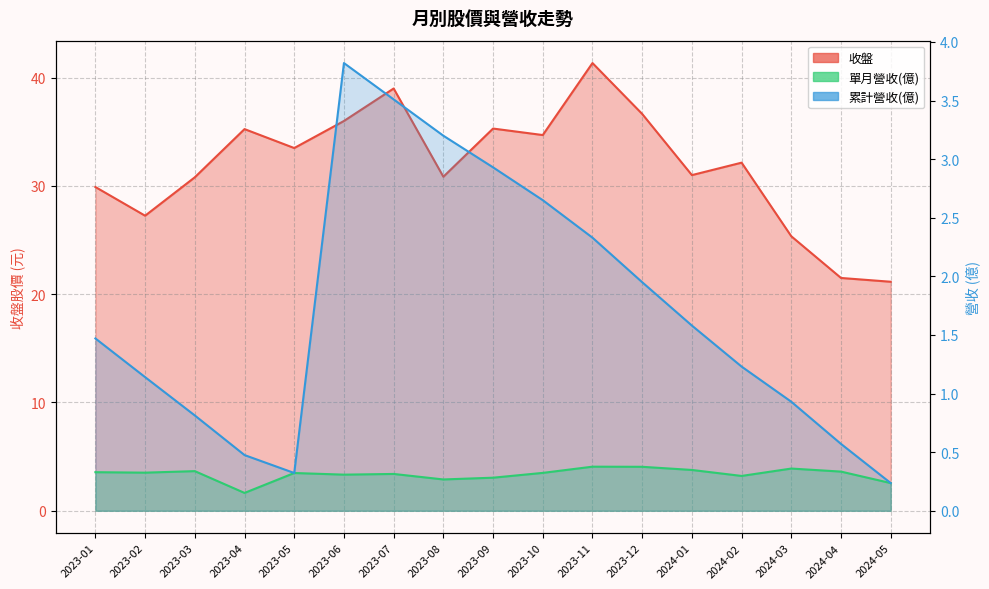

How many series are shown in this chart?

3